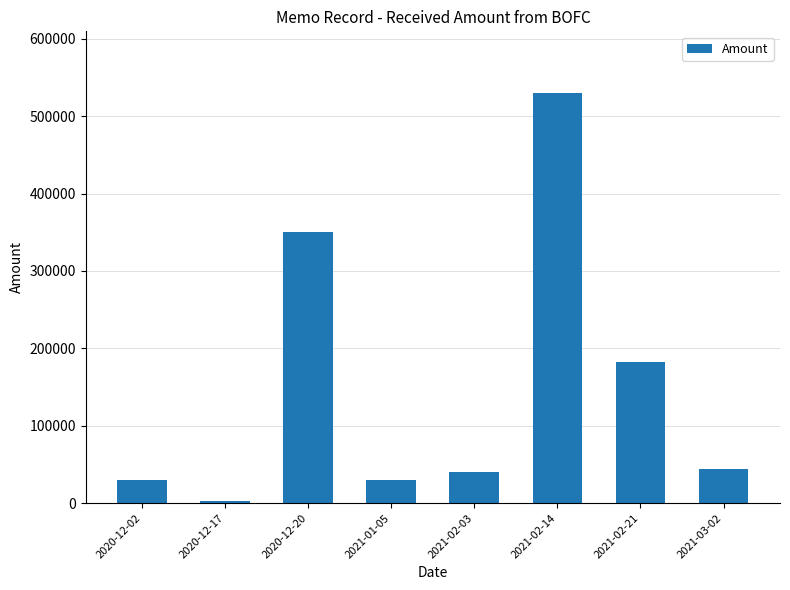

Is it true that the value at 2021-02-14 is 530000?

True